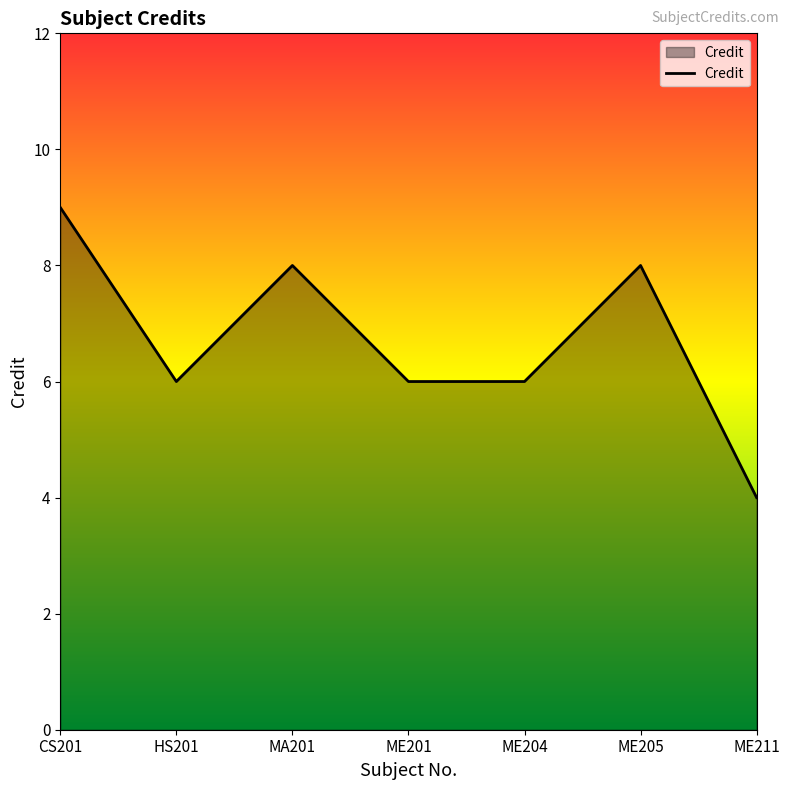

True or false: the data has more than 2 interior local peaks.

False